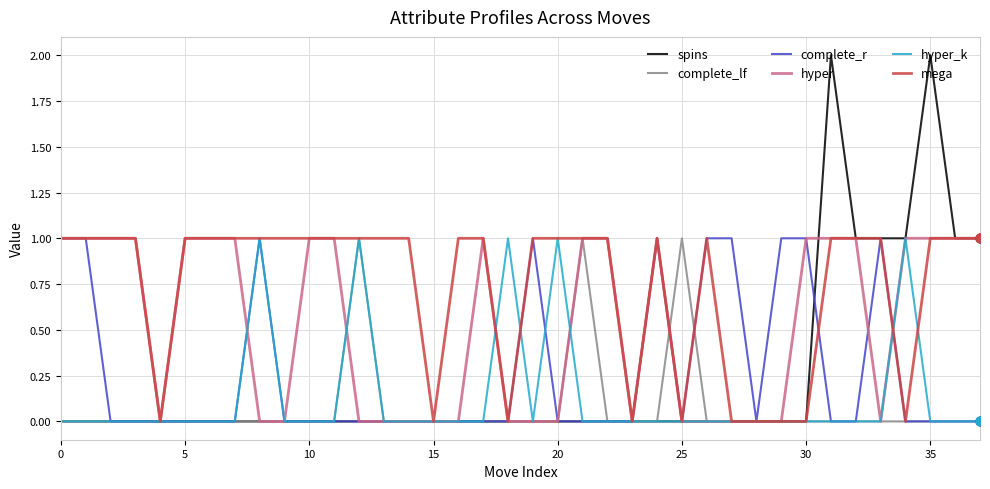

What are all the series names shown in the legend?

spins, complete_lf, complete_r, hyper, hyper_k, mega